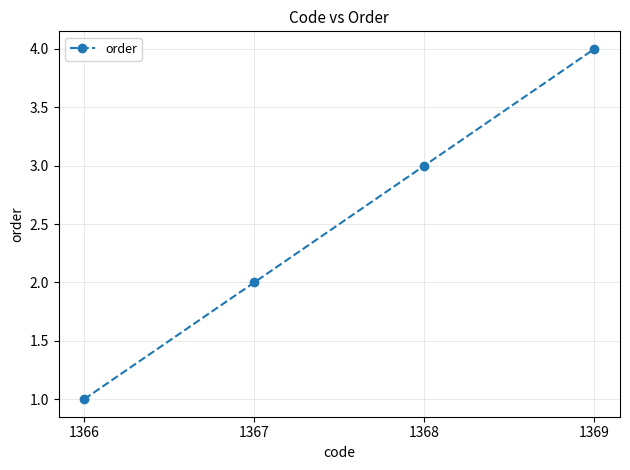

Rank the categories by value from lowest to highest.

1366, 1367, 1368, 1369